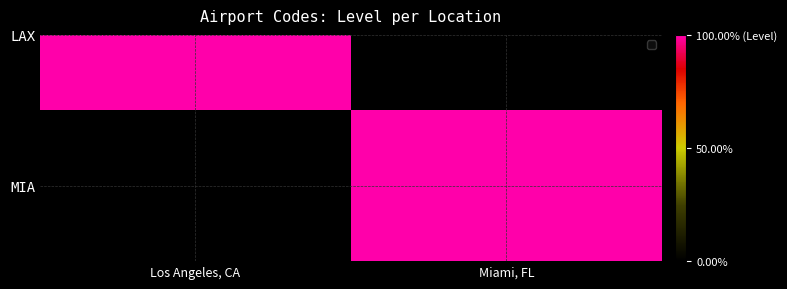

Between Los Angeles, CA and Miami, FL, which is larger?

Miami, FL